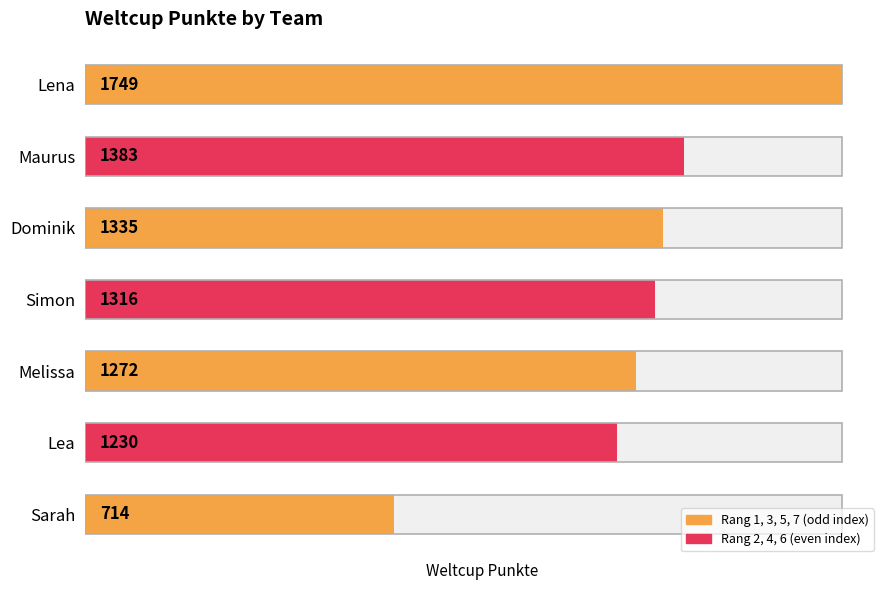

The value at Sarah is 326. True or false?

False